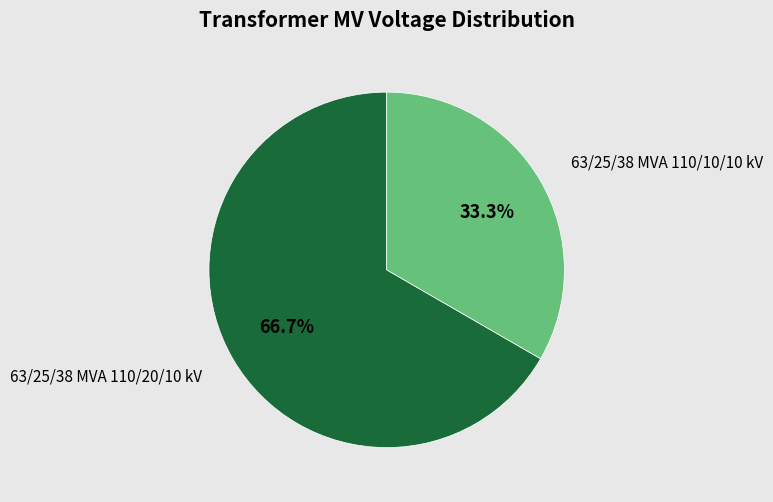

Is it true that 63/25/38 MVA 110/20/10 kV is 80% of the pie?

False